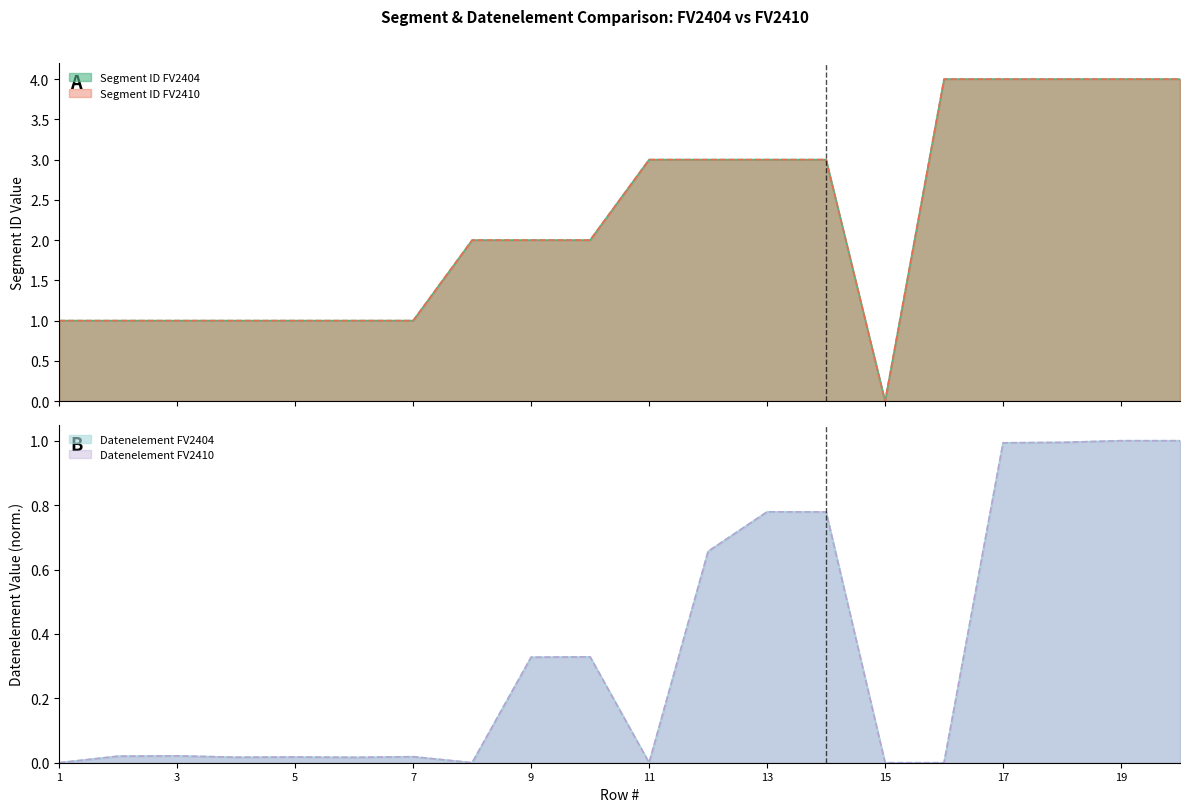

Reading left to right, extract all data points from this chart.

Segment ID FV2404: 1=1.0	2=1.0	3=1.0	4=1.0	5=1.0	6=1.0	7=1.0	8=2.0	9=2.0	10=2.0	11=3.0	12=3.0	13=3.0	14=3.0	15=0.0	16=4.0	17=4.0	18=4.0	19=4.0	20=4.0
Segment ID FV2410: 1=1.0	2=1.0	3=1.0	4=1.0	5=1.0	6=1.0	7=1.0	8=2.0	9=2.0	10=2.0	11=3.0	12=3.0	13=3.0	14=3.0	15=0.0	16=4.0	17=4.0	18=4.0	19=4.0	20=4.0
Datenelement FV2404: 1=0.0	2=0.0	3=0.0	4=0.0	5=0.0	6=0.0	7=0.0	8=0.0	9=0.3	10=0.3	11=0.0	12=0.7	13=0.8	14=0.8	15=0.0	16=0.0	17=1.0	18=1.0	19=1.0	20=1.0
Datenelement FV2410: 1=0.0	2=0.0	3=0.0	4=0.0	5=0.0	6=0.0	7=0.0	8=0.0	9=0.3	10=0.3	11=0.0	12=0.7	13=0.8	14=0.8	15=0.0	16=0.0	17=1.0	18=1.0	19=1.0	20=1.0